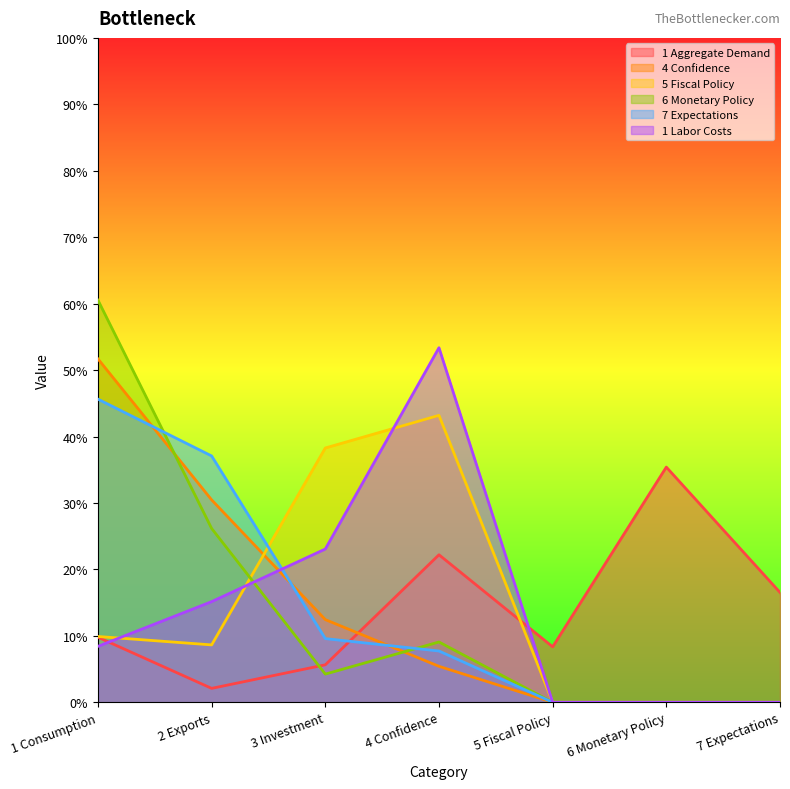

What position from the right is 2 Exports?

6